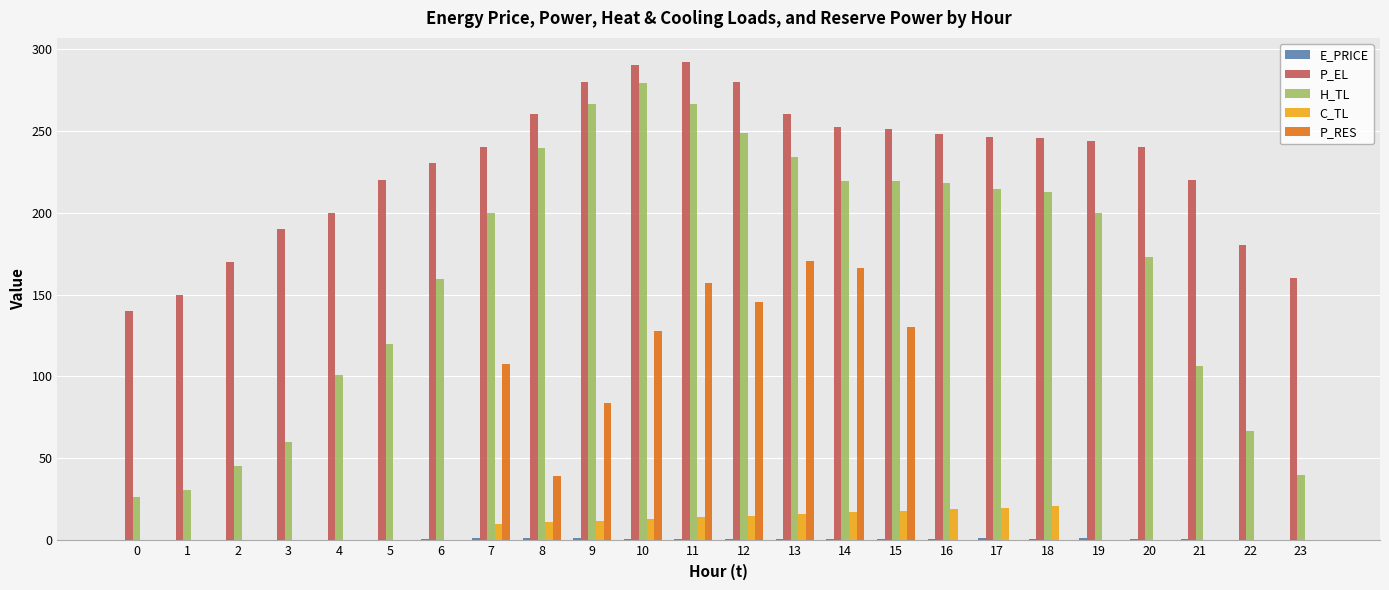

What is the sum of all P_EL values?

5489.4